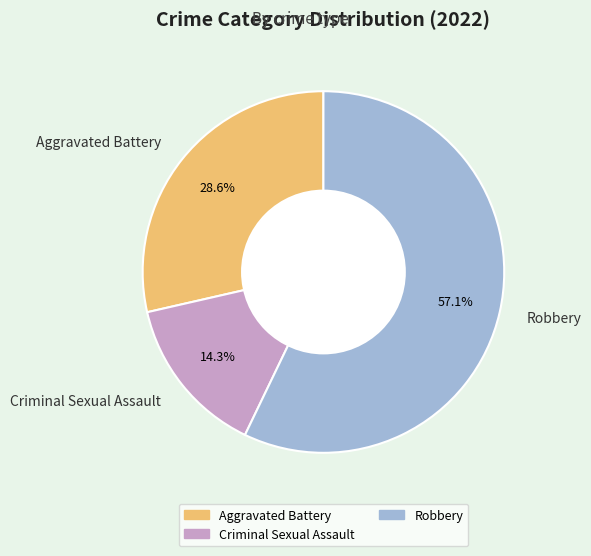

Which slice is the largest?

Robbery